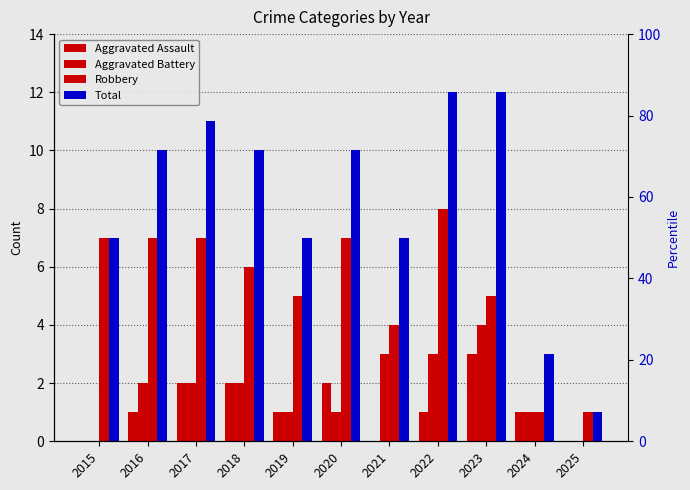

What are all the series names shown in the legend?

Aggravated Assault, Aggravated Battery, Robbery, Total